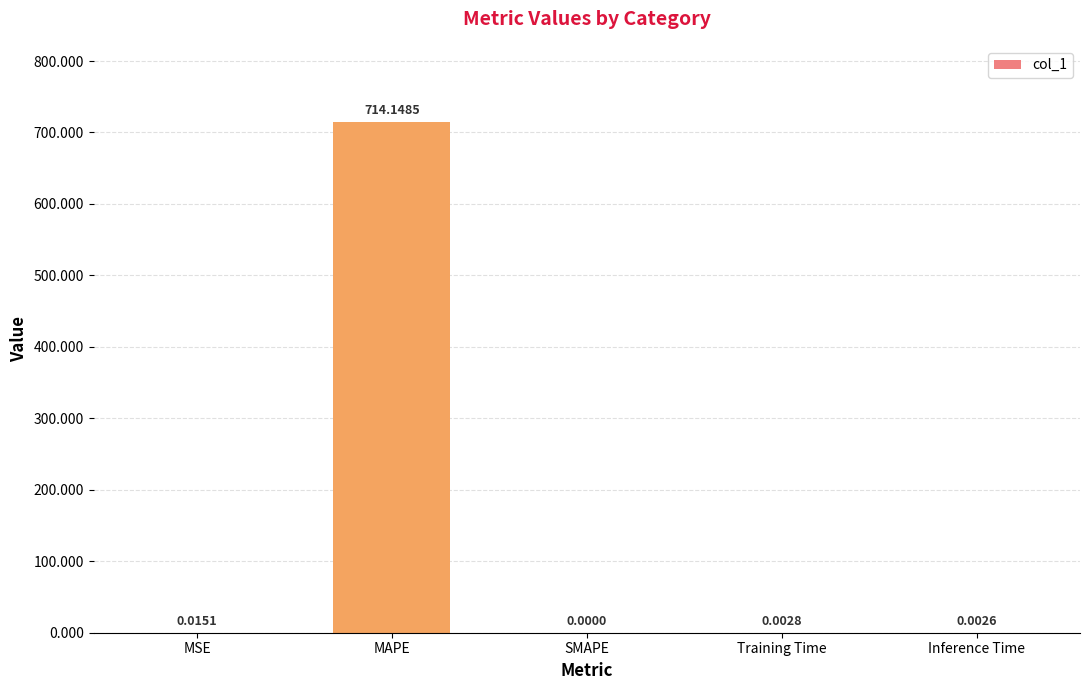

How many series are shown in this chart?

1